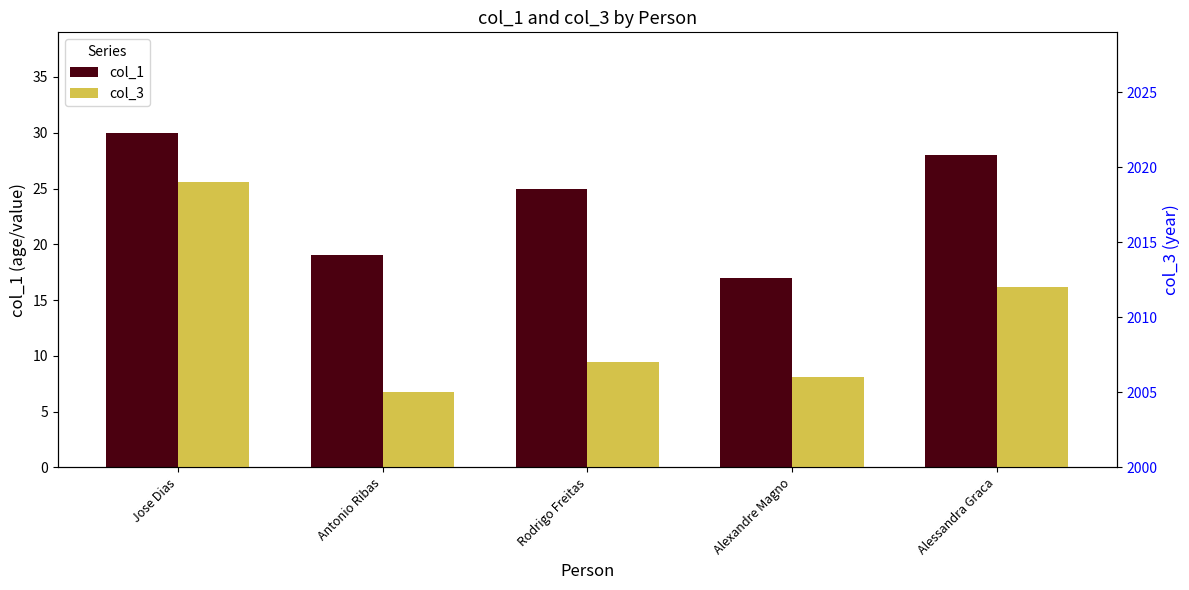

What is the label of the 4th bar from the left?

Alexandre Magno